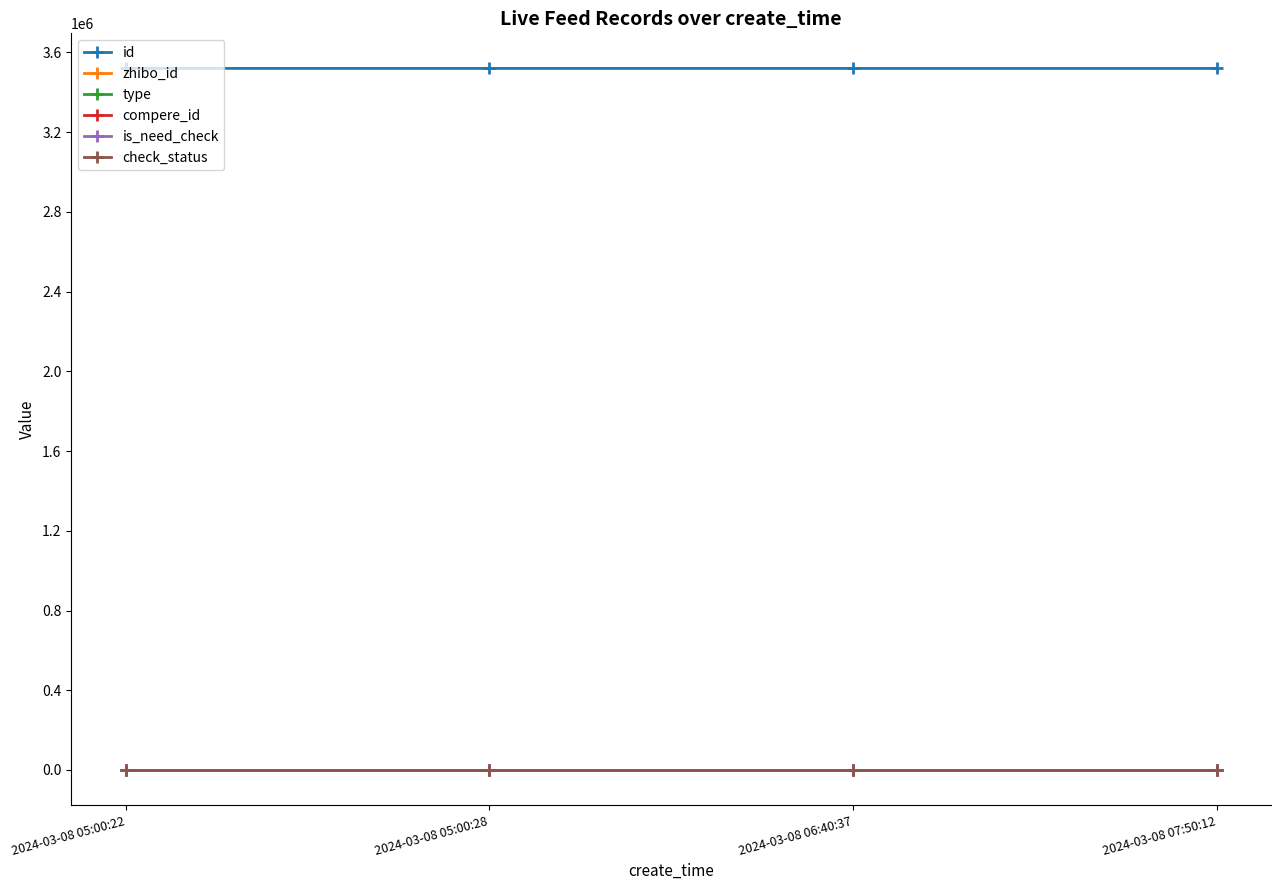

At which category does the chart reach its peak across all series?

2024-03-08 05:00:22